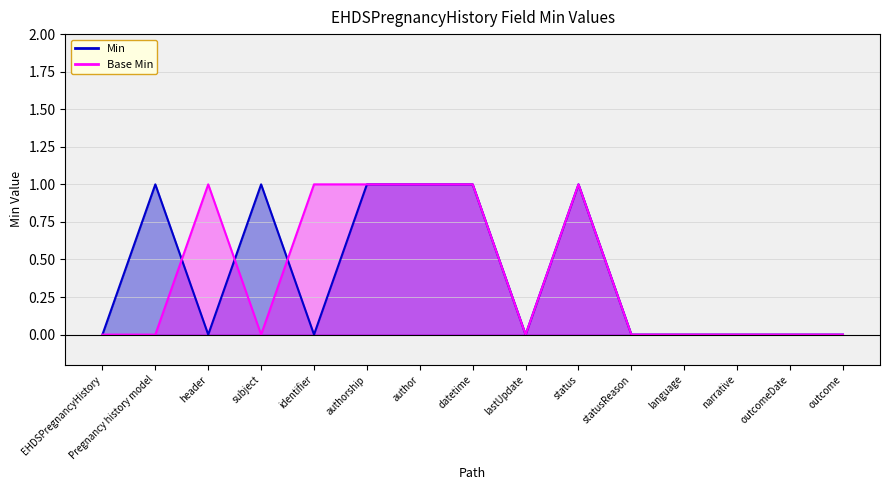

How many distinct data groups are displayed?

2